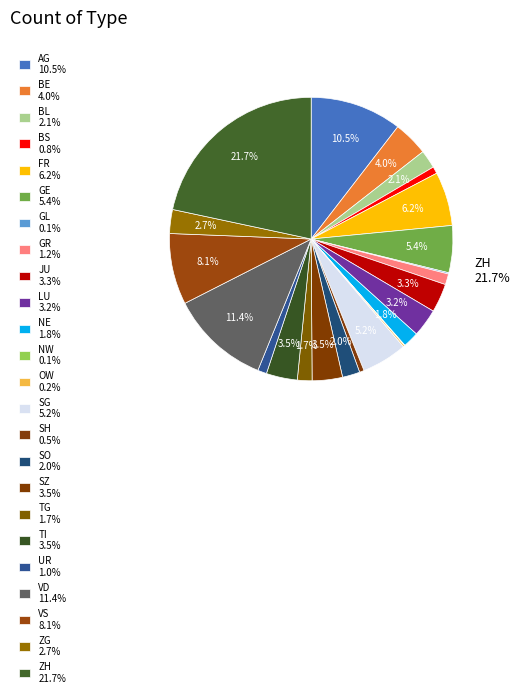

Which has a higher value, ZH or SH?

ZH